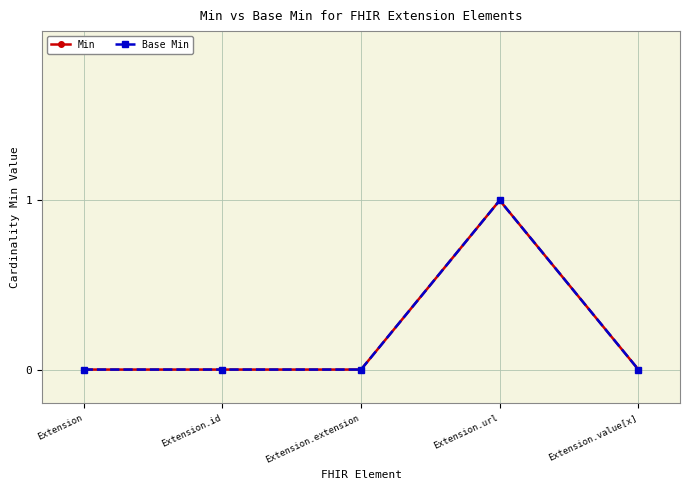

Rank the series by their maximum value, from highest to lowest.

Min, Base Min